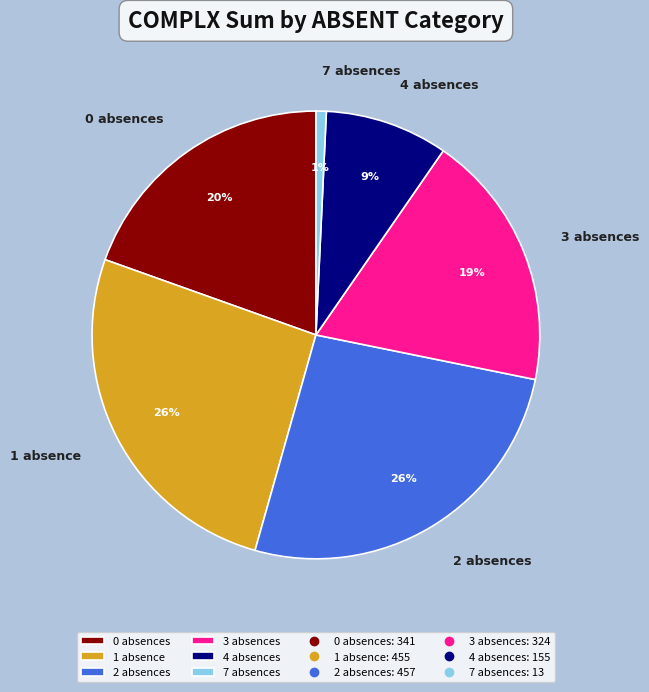

Which category has the smallest portion of the pie?

7 absences